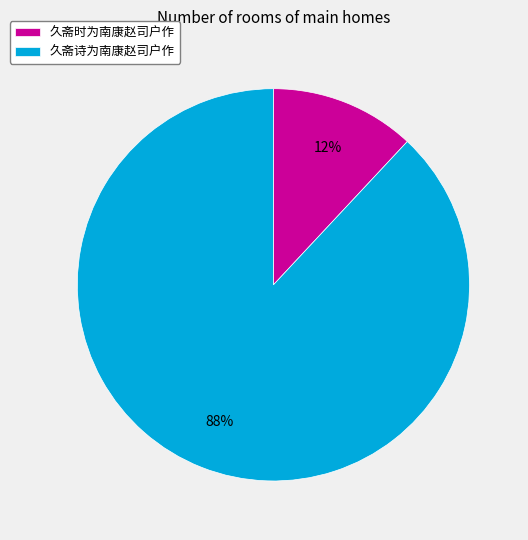

Is 久斋时为南康赵司户作 the majority of the pie?

No